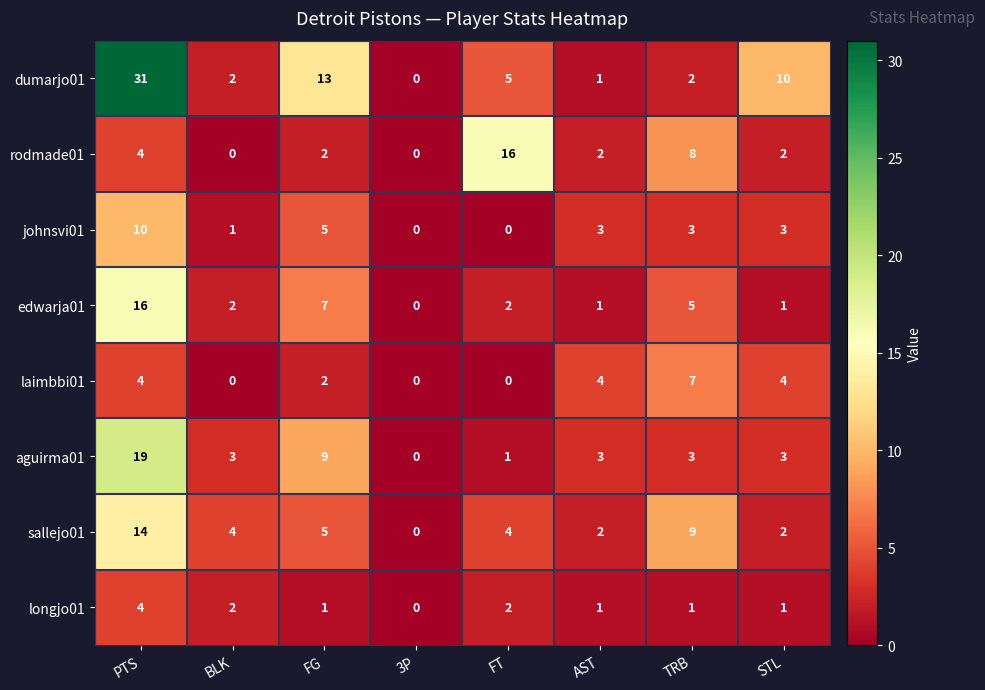

Is it true that aguirma01 equals 16 at FG?

False